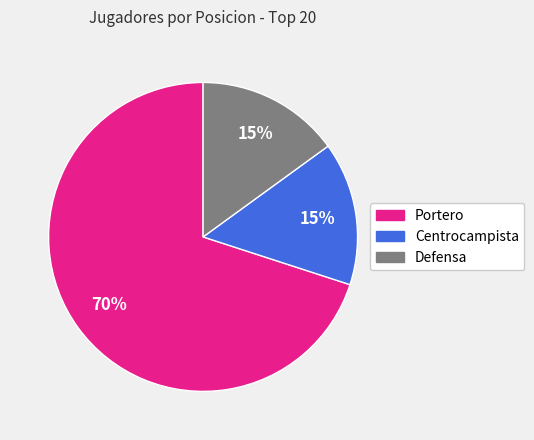

What is the largest slice in the pie chart?

Portero